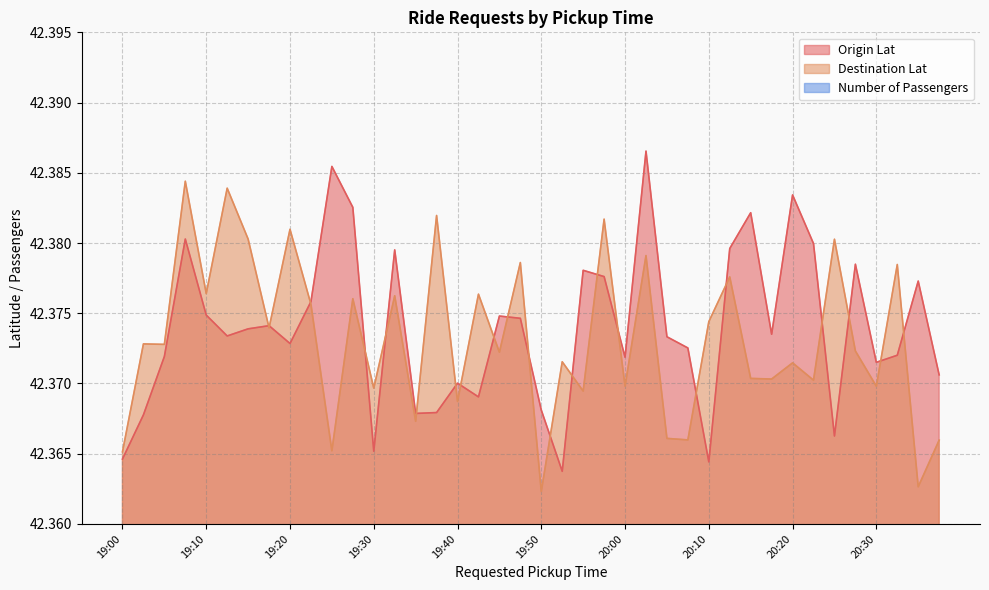

How many Origin Lat values are between 42 and 43?

40